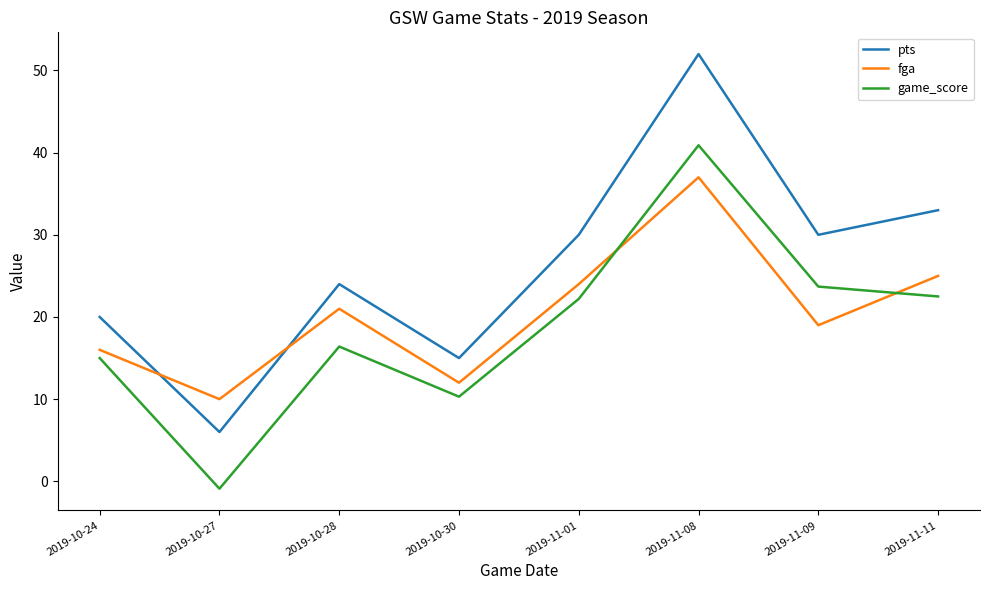

How many interior local peaks does the fga series have?

2